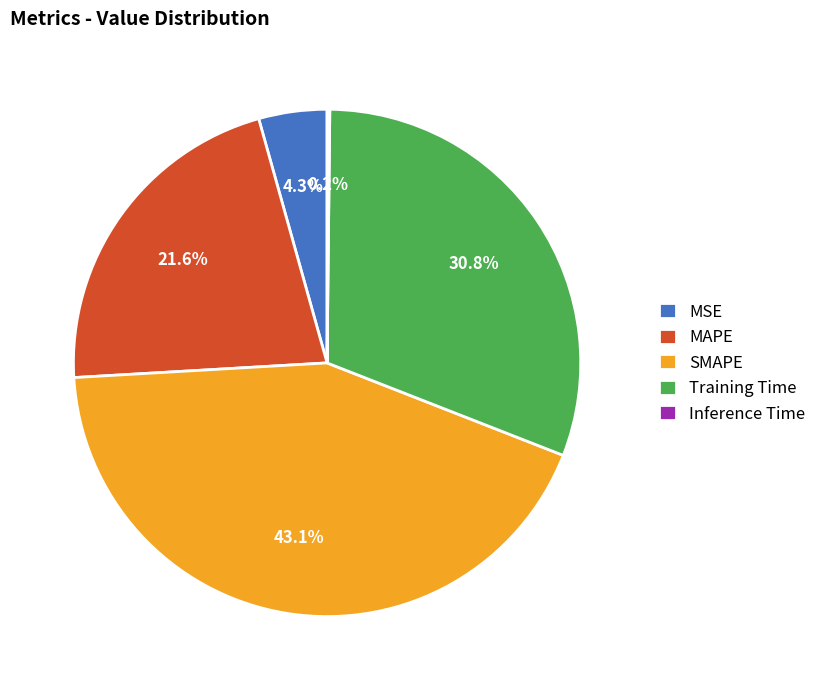

To the nearest percent, what is the difference between the MSE and SMAPE slice percentages?

39%